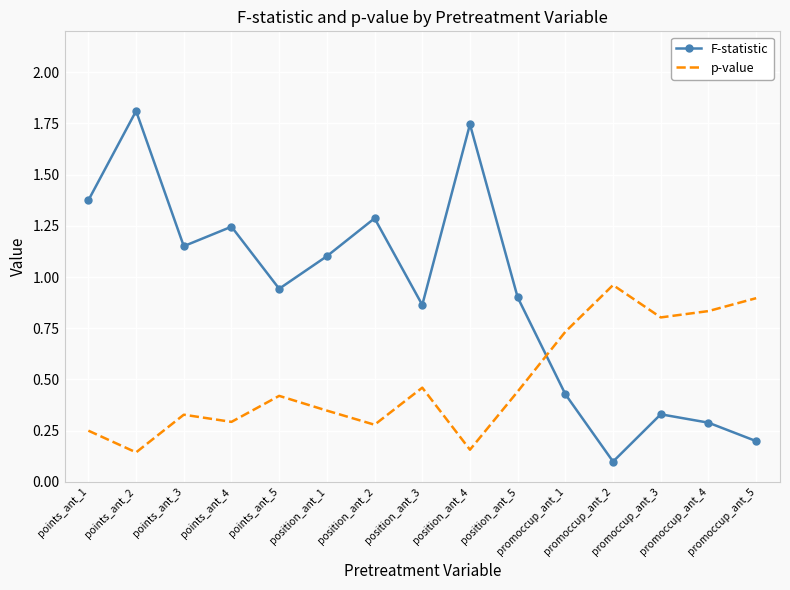

Rank the series by their average value, from highest to lowest.

F-statistic, p-value